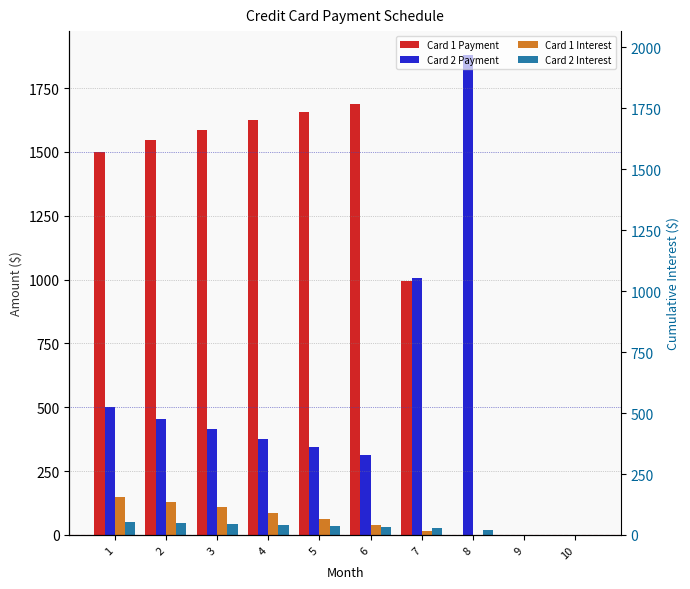

Rank the categories by Card 2 Payment value from lowest to highest.

9, 10, 6, 5, 4, 3, 2, 1, 7, 8